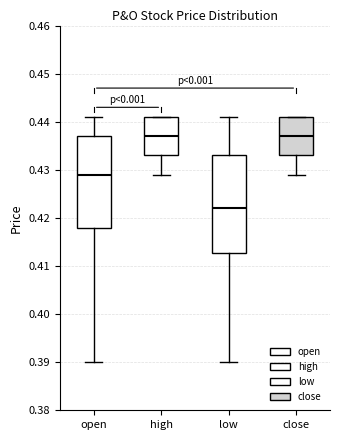

Which box has the lowest median line?

low